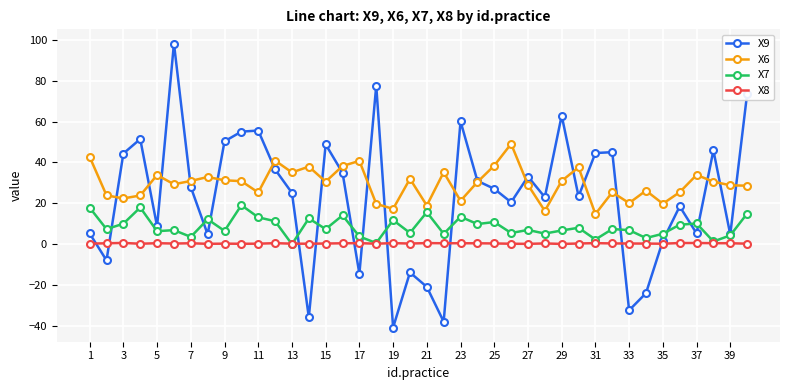

After their last crossing, which series has the higher values: X8 or X7?

X7